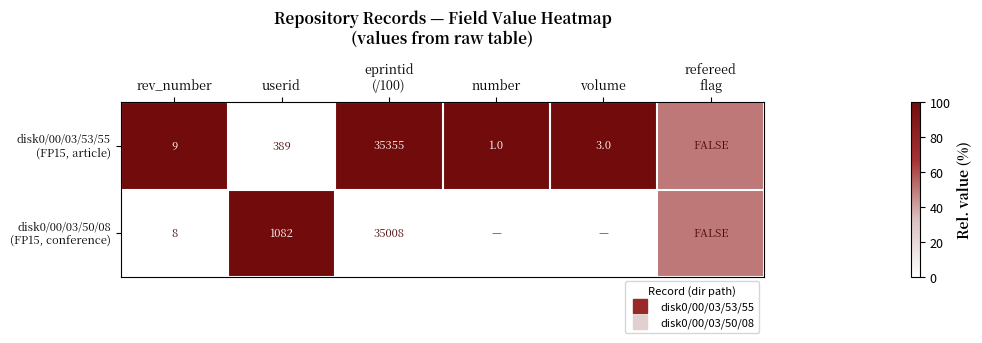

Count the disk0/00/03/53/55 (FP15, article) values in the range 50 to 100.

5